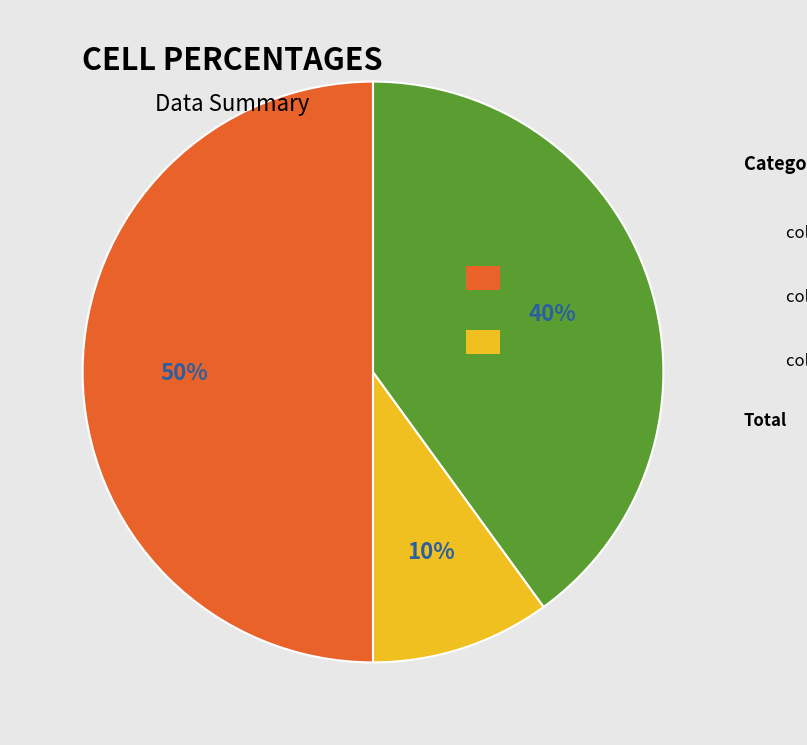

To the nearest percent, what is the average slice percentage?

33%